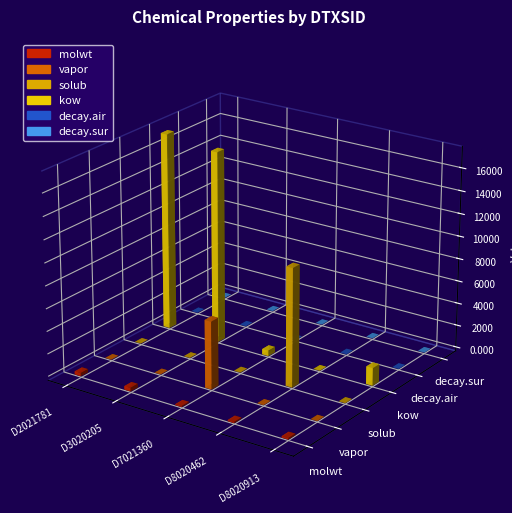

What is the total value across all series at DTXSID2021781?

17774.2